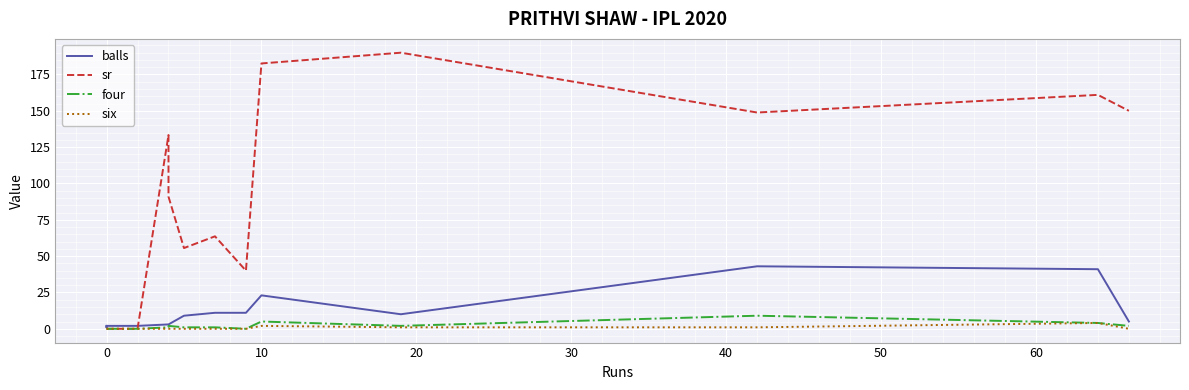

How many lines are shown in the chart?

4